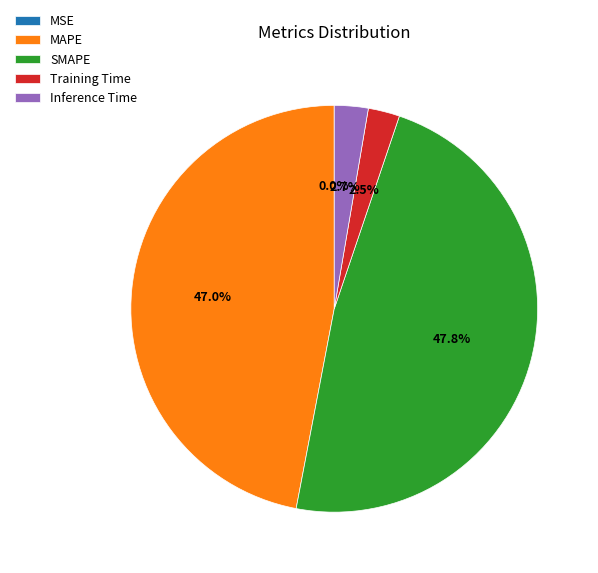

Is it true that MAPE is 60% of the pie?

False